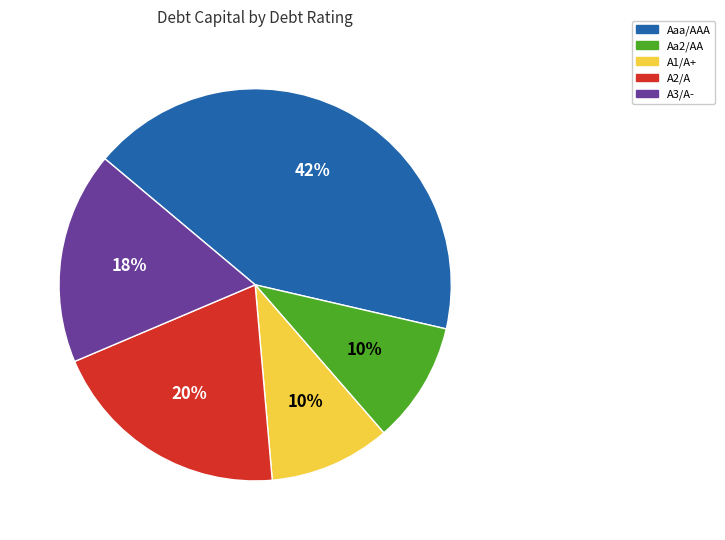

To the nearest percent, what is the average slice percentage?

20%